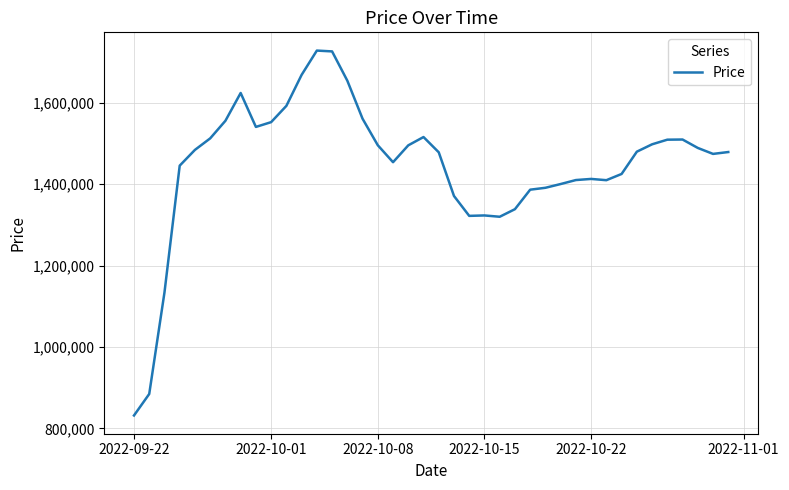

What is the greatest value displayed?

1728245